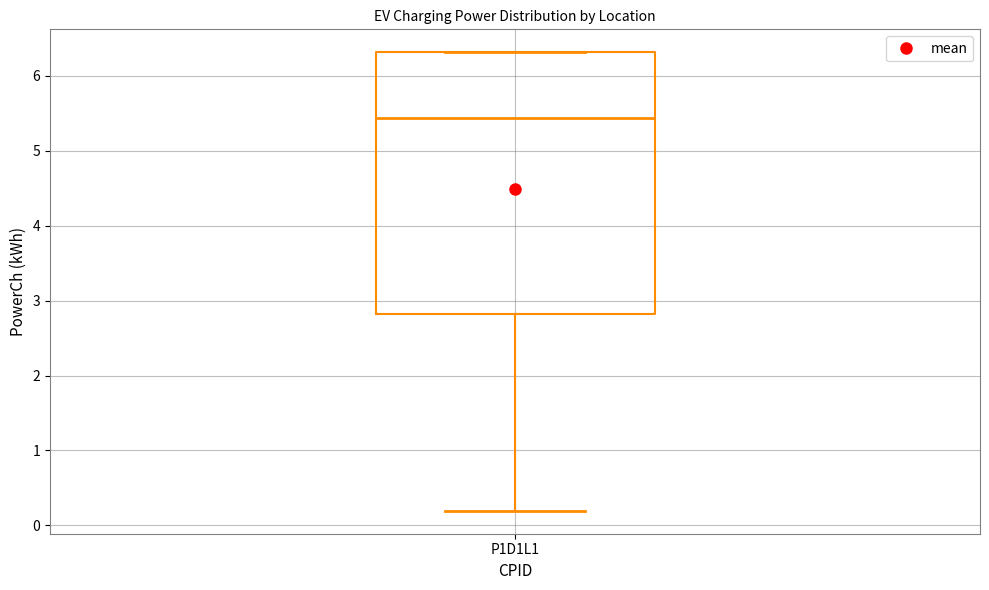

Where does the median line of the box for P1D1L1 sit on the y-axis? The values are not printed on the chart, so give them approximately, as read against the axis.

5.4